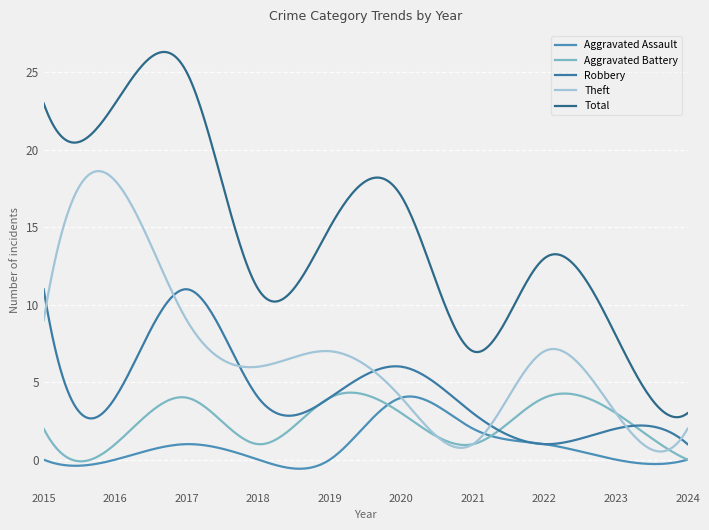

Reading left to right, extract all data points from this chart.

Aggravated Assault: 0	0	1	0	0	4	2	1	0	0
Aggravated Battery: 2	1	4	1	4	3	1	4	3	0
Robbery: 11	4	11	4	4	6	3	1	2	1
Theft: 9	18	9	6	7	4	1	7	3	2
Total: 23	23	25	11	15	17	7	13	8	3